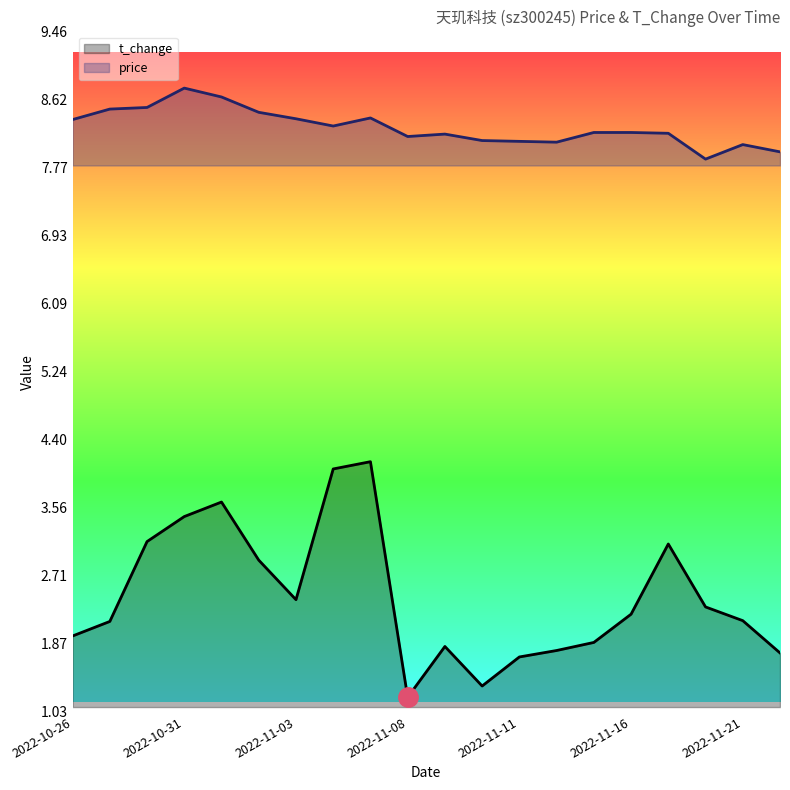

Reading left to right, what are all the values shown in this chart?

price: 2022-10-26=8.4	2022-10-27=8.5	2022-10-28=8.5	2022-10-31=8.8	2022-11-01=8.7	2022-11-02=8.5	2022-11-03=8.4	2022-11-04=8.3	2022-11-07=8.4	2022-11-08=8.2	2022-11-09=8.2	2022-11-10=8.1	2022-11-11=8.1	2022-11-14=8.1	2022-11-15=8.2	2022-11-16=8.2	2022-11-17=8.2	2022-11-18=7.9	2022-11-21=8.1	2022-11-22=8.0
t_change: 2022-10-26=2.0	2022-10-27=2.1	2022-10-28=3.1	2022-10-31=3.5	2022-11-01=3.6	2022-11-02=2.9	2022-11-03=2.4	2022-11-04=4.0	2022-11-07=4.1	2022-11-08=1.2	2022-11-09=1.8	2022-11-10=1.4	2022-11-11=1.7	2022-11-14=1.8	2022-11-15=1.9	2022-11-16=2.2	2022-11-17=3.1	2022-11-18=2.3	2022-11-21=2.2	2022-11-22=1.8